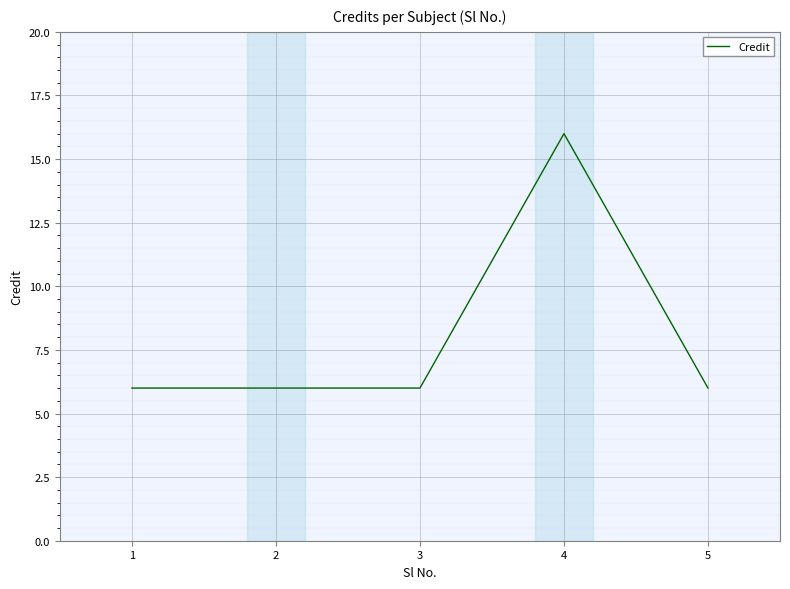

The chart shows a value of 6 at 5. True or false?

True